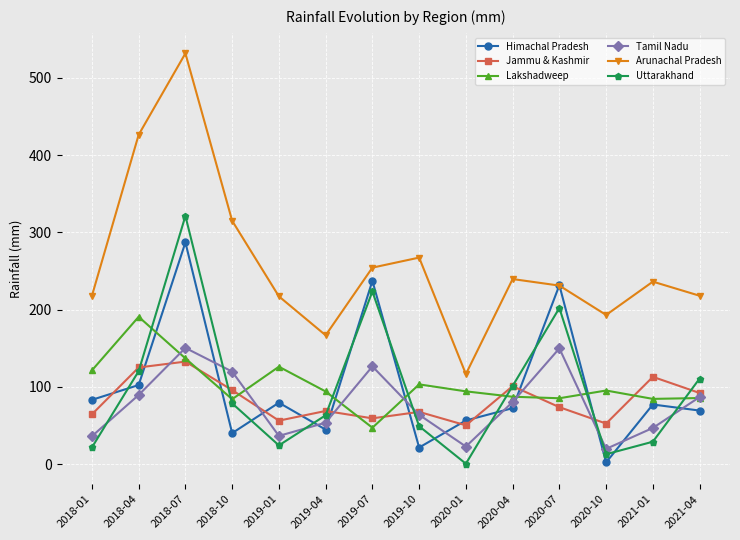

What position from the right is 2021-01?

2